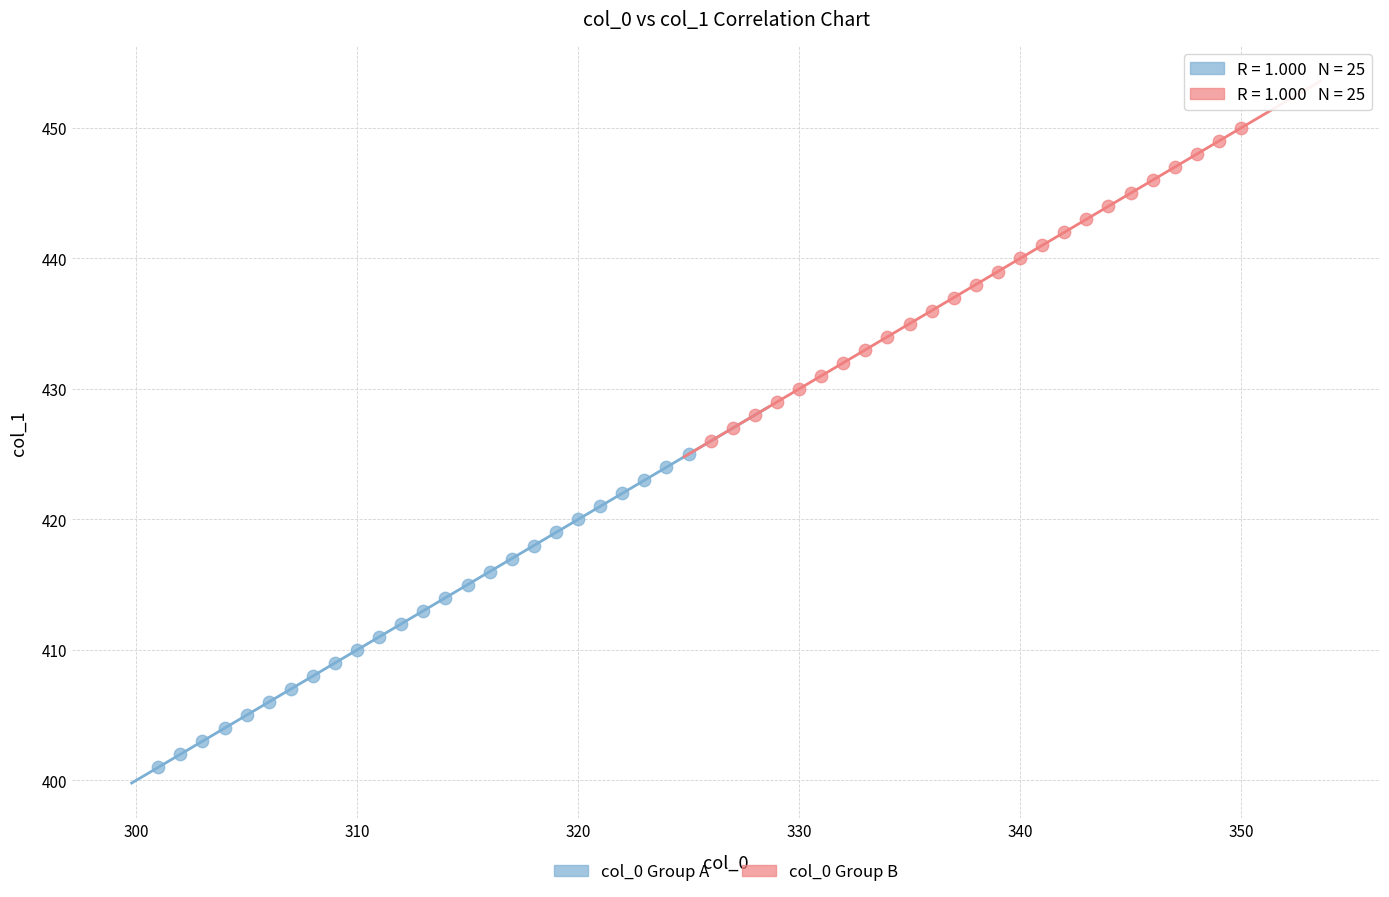

Which series reaches the minimum Y coordinate?

col_0 Group A